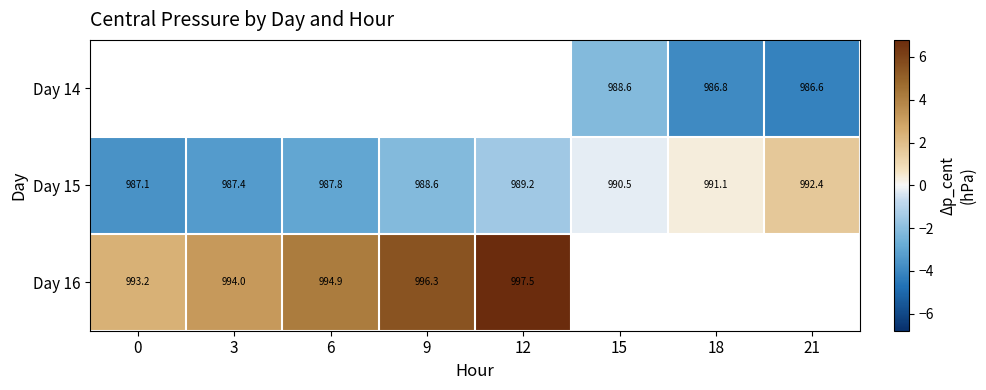

Is the value of Day 14 at 15 greater than the value of Day 15 at 18?

No